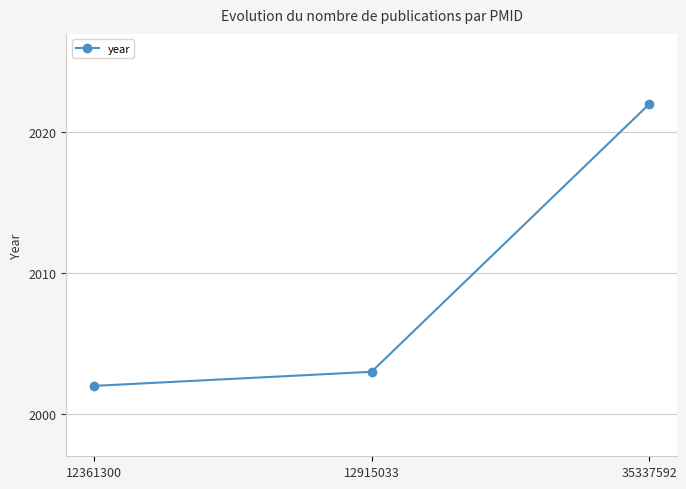

Where is the data nearest to the value 2012?

12915033